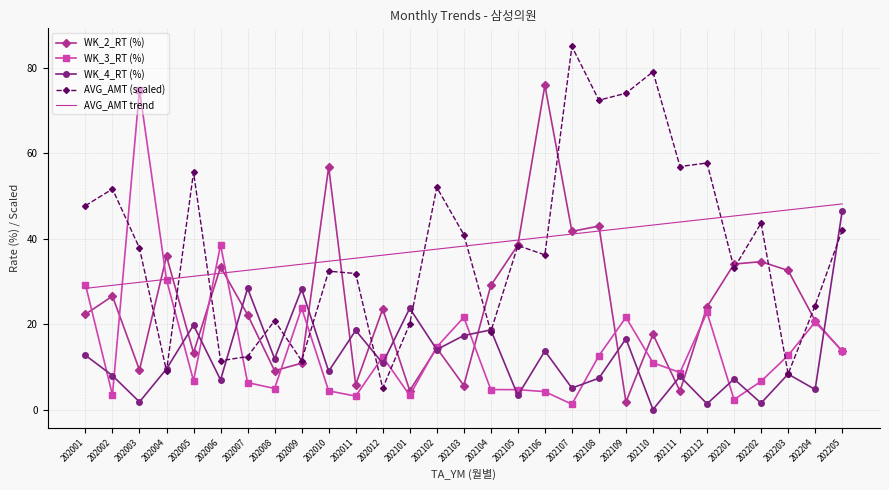

How many interior local peaks does the WK_2_RT (%) series have?

10